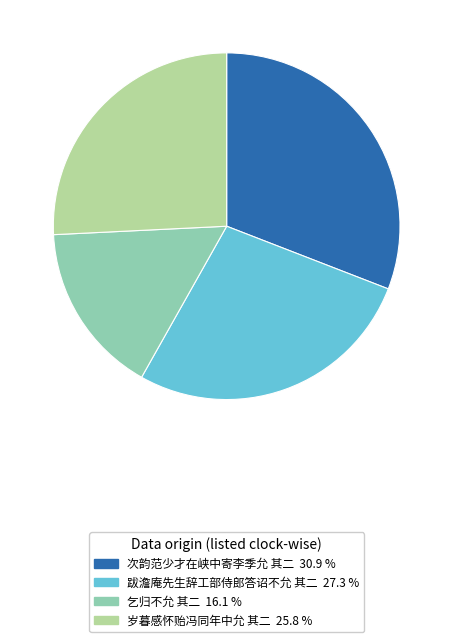

Between 次韵范少才在峡中寄李季允 其二 and 岁暮感怀贻冯同年中允 其二, which is larger?

次韵范少才在峡中寄李季允 其二